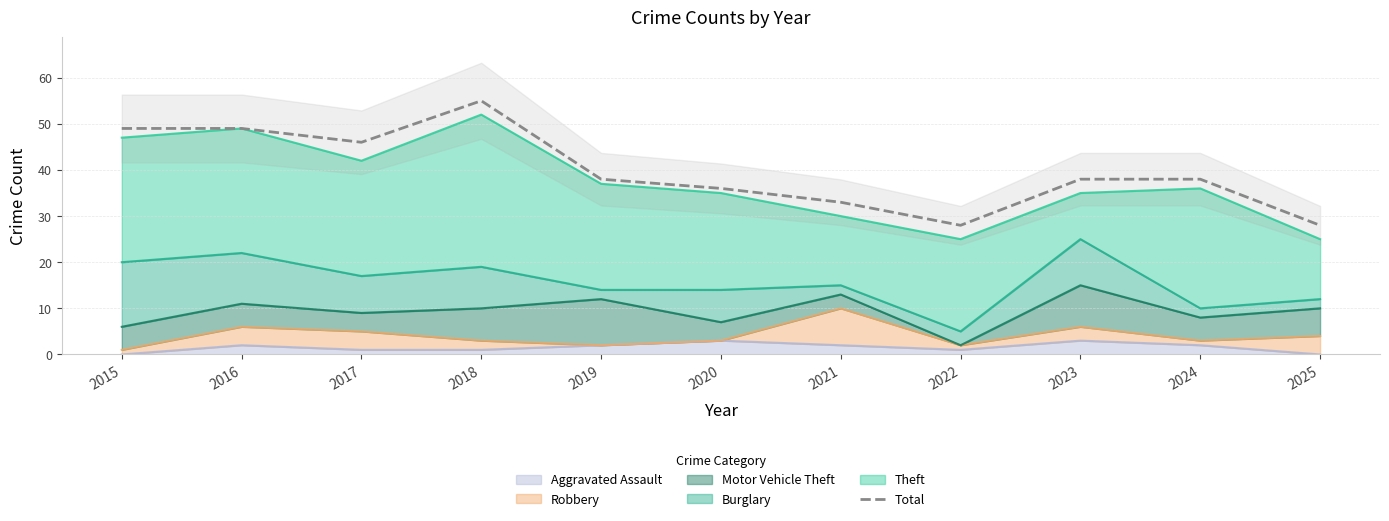

Reading left to right, extract all data points from this chart.

2015=49	2016=49	2017=46	2018=55	2019=38	2020=36	2021=33	2022=28	2023=38	2024=38	2025=28